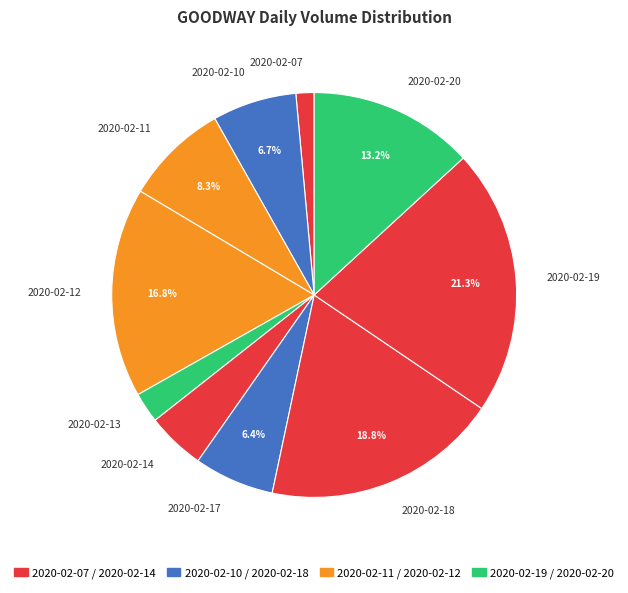

Is 2020-02-11 the majority of the pie?

No